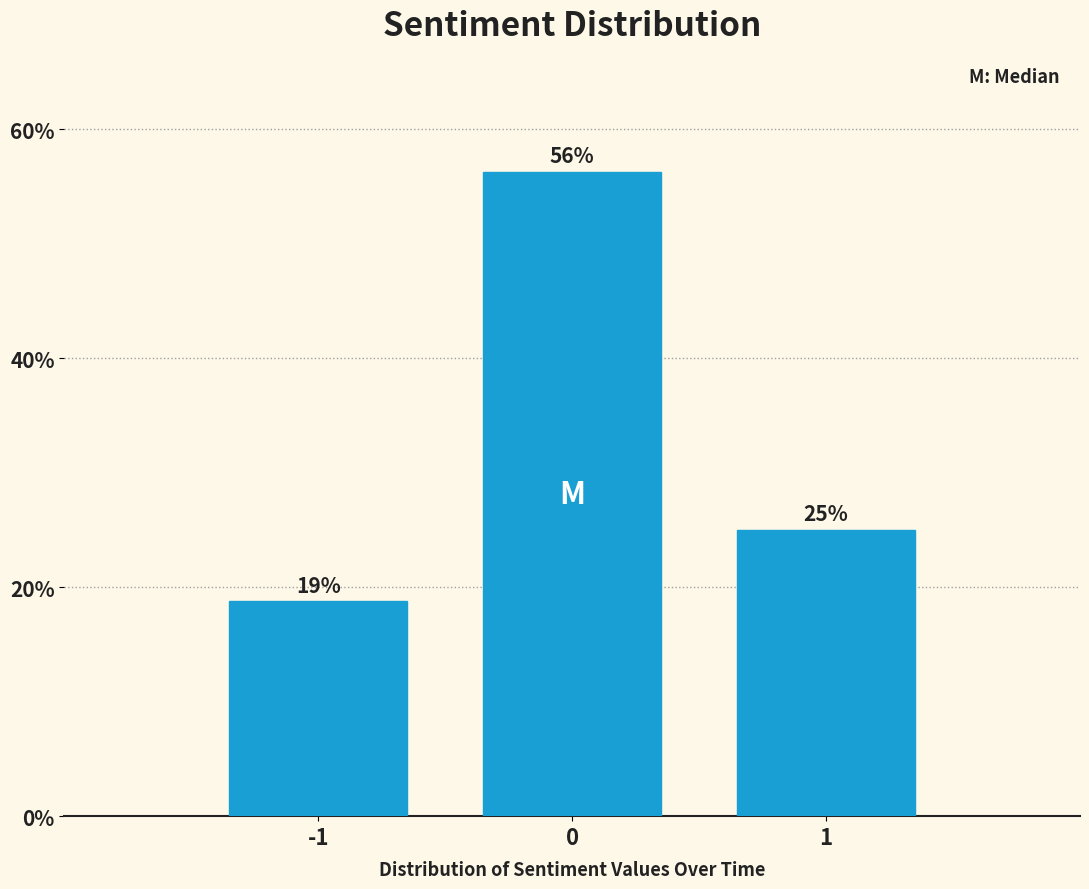

True or false: the data shows 25.0 at 1.

True